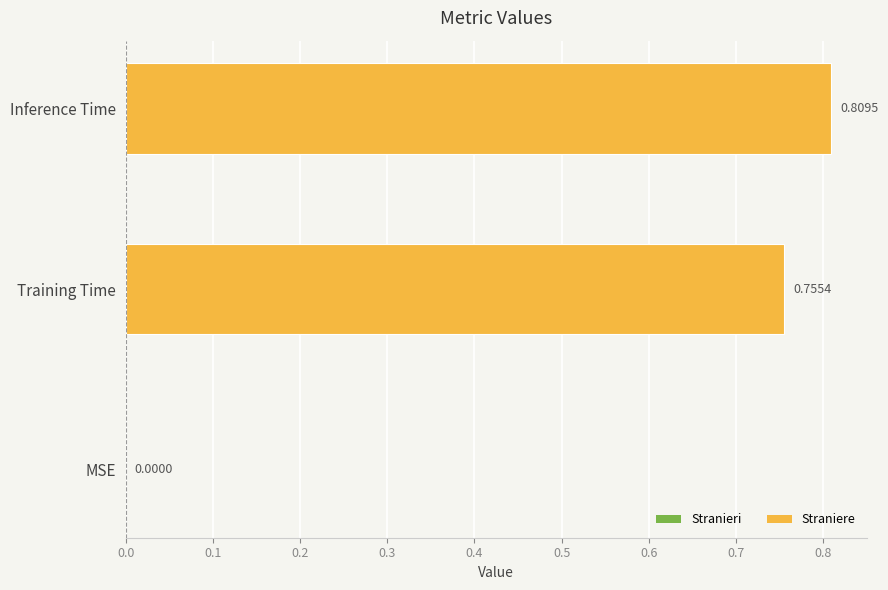

Between MSE and Training Time, which is larger?

Training Time